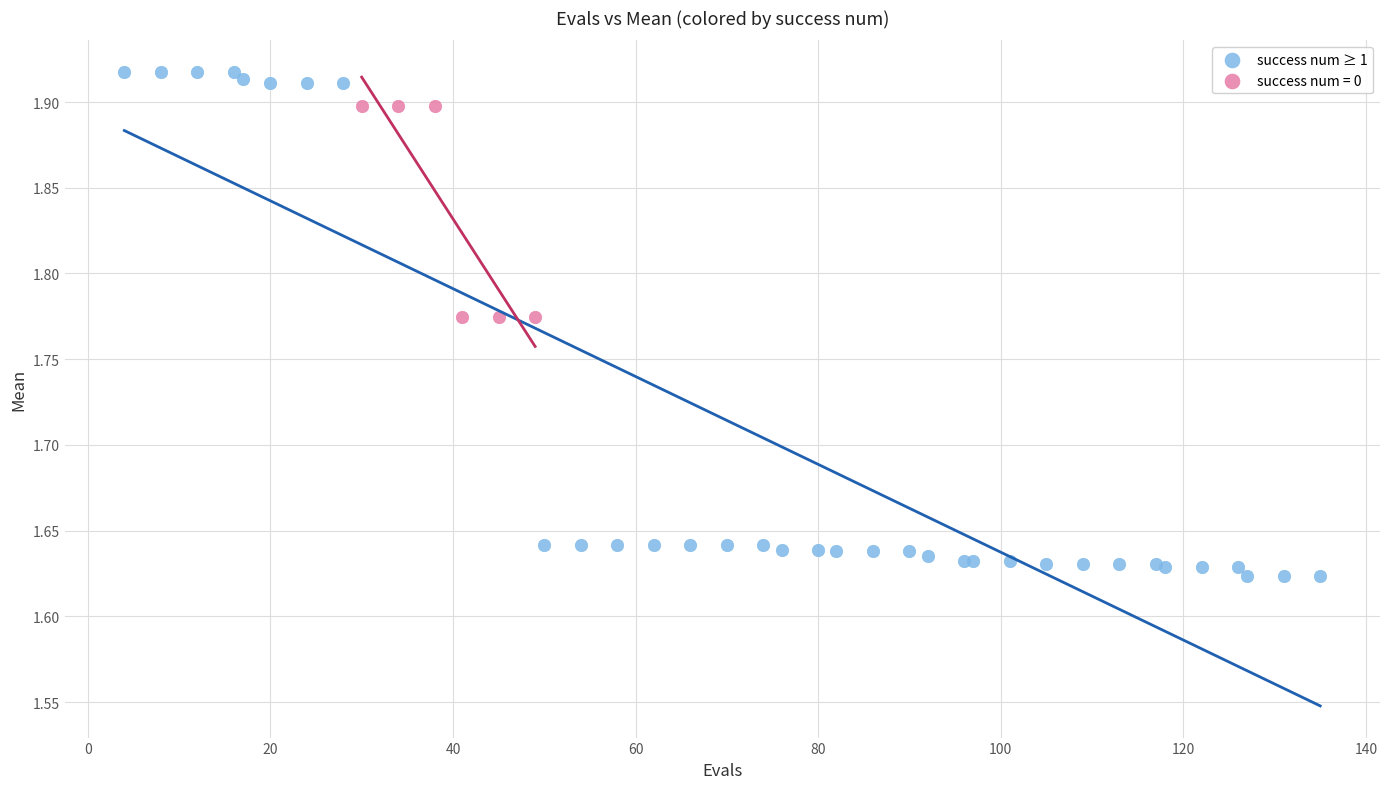

Which series reaches the maximum Y coordinate?

success num ≥ 1